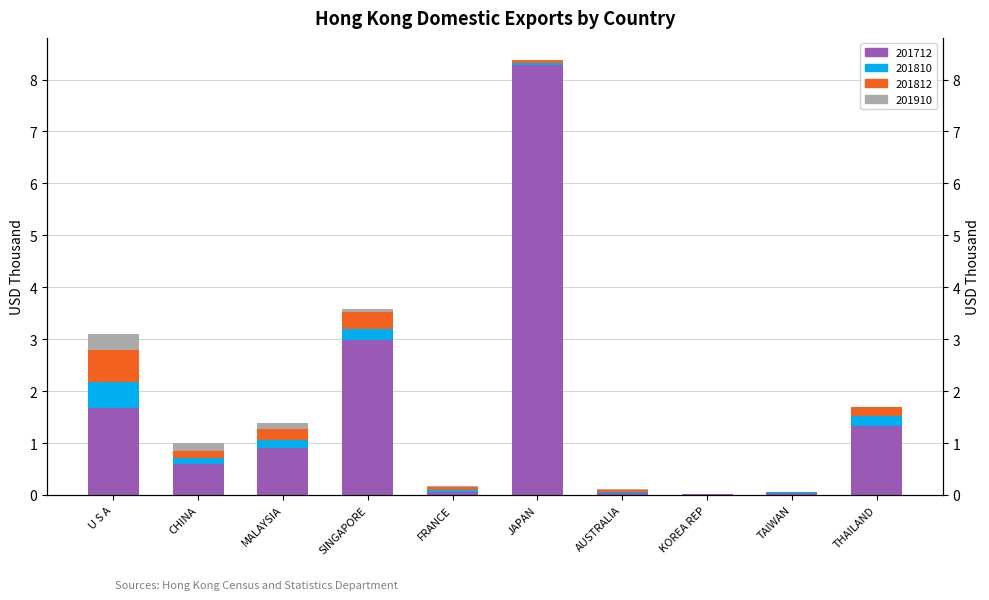

Reading left to right, extract all data points from this chart.

201910: 0.3	0.2	0.1	0.0	0.0	0.0	0.0	0.0	0.0	0.0
201812: 0.6	0.1	0.2	0.3	0.0	0.0	0.0	0.0	0.0	0.2
201810: 0.5	0.1	0.1	0.2	0.0	0.0	0.0	0.0	0.0	0.2
201712: 1.7	0.6	0.9	3.0	0.1	8.3	0.0	0.0	0.0	1.3